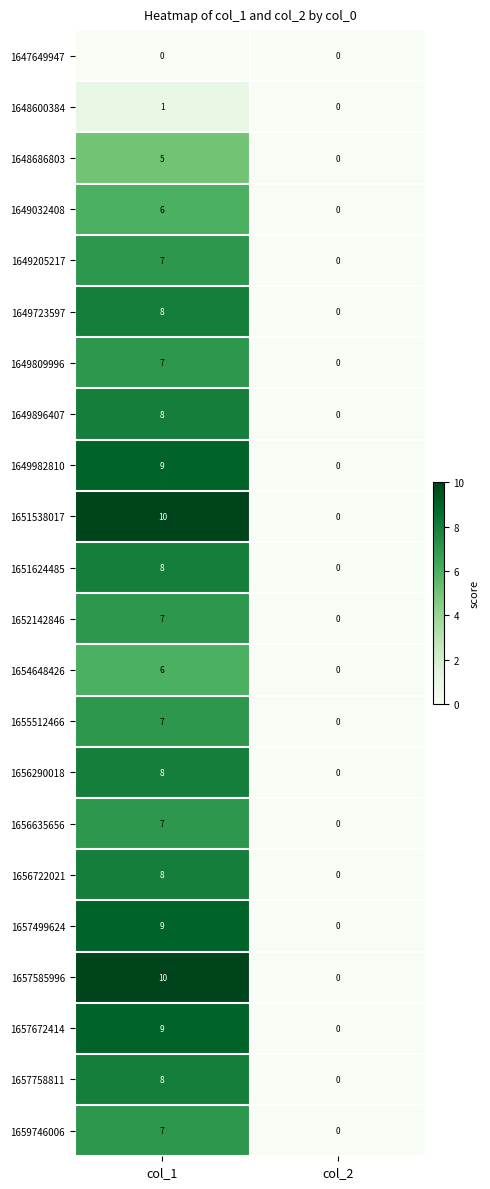

What is the sum of the 1649982810 values at col_1 and col_2?

9